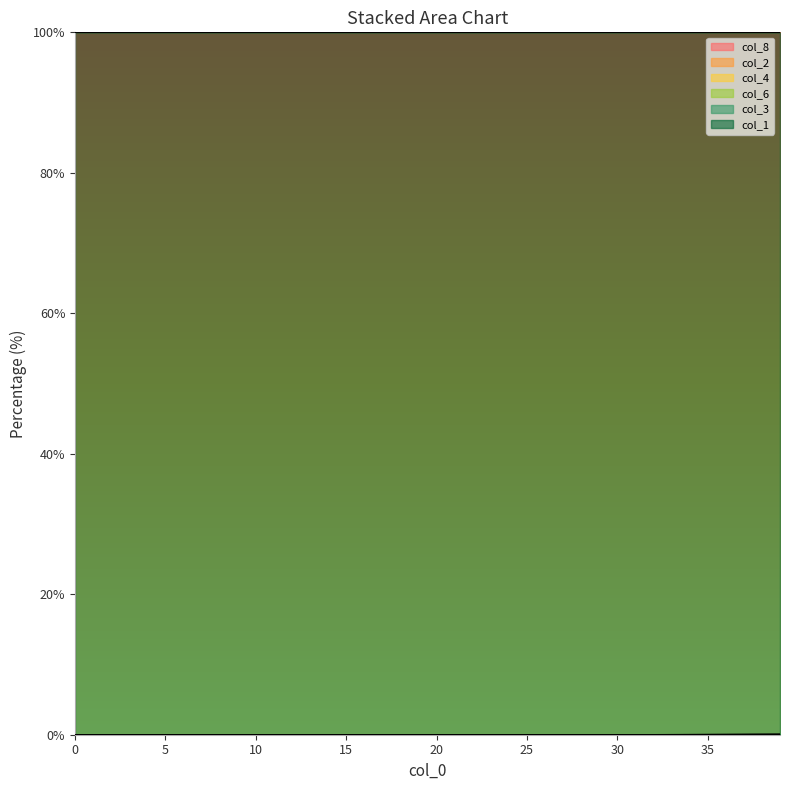

How many lines are shown in the chart?

6